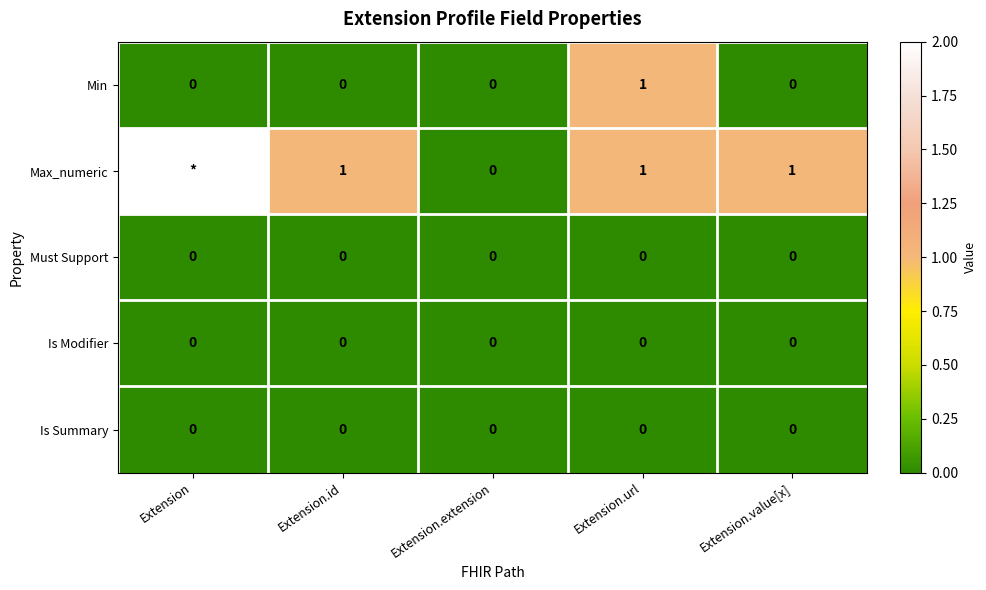

The Max_numeric series shows 1 at Extension.id. True or false?

True